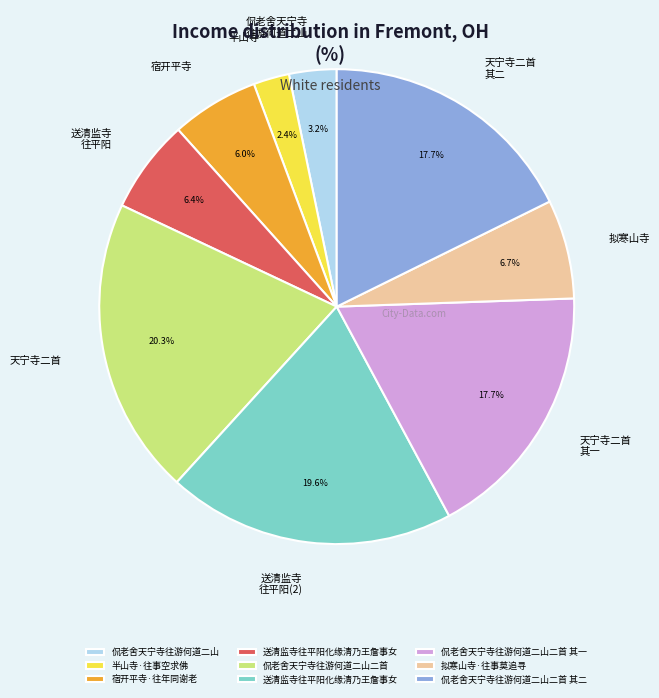

Is there any slice that represents more than half of the pie?

No